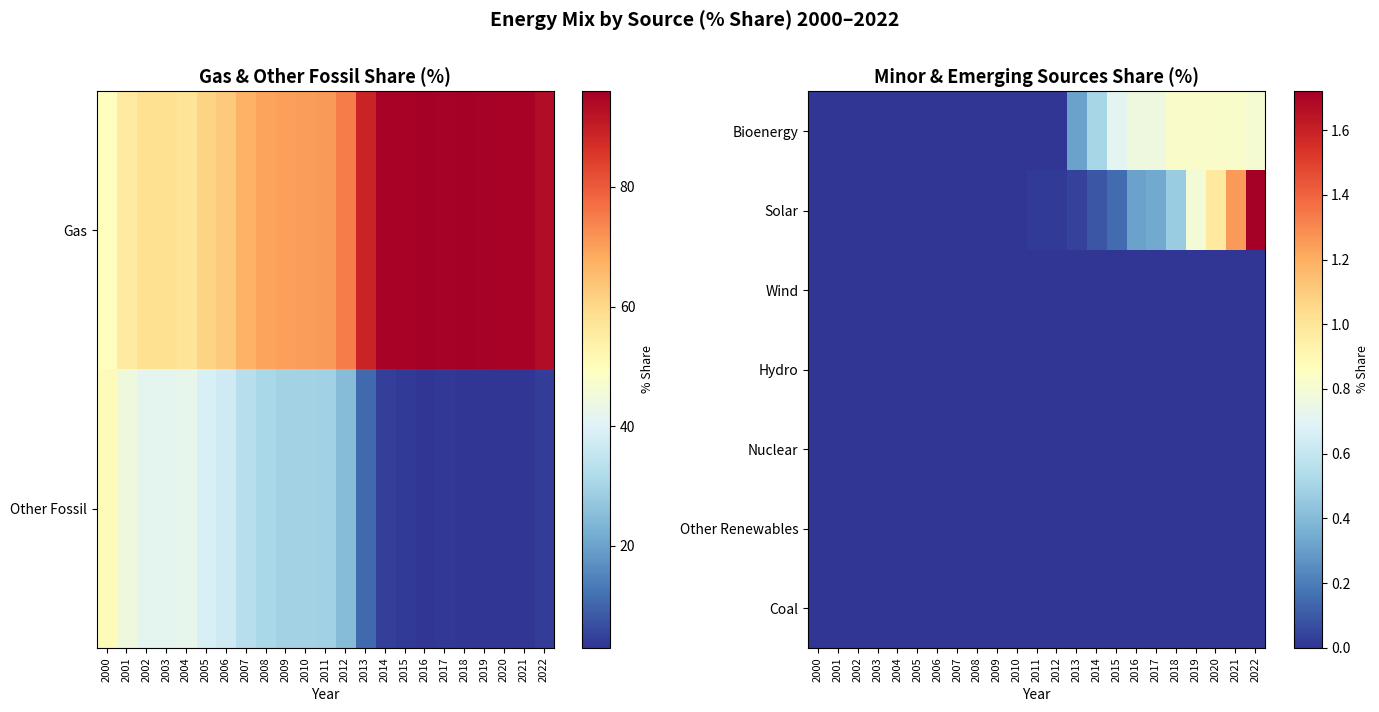

Which has a higher value, 2009 or 2012?

2009